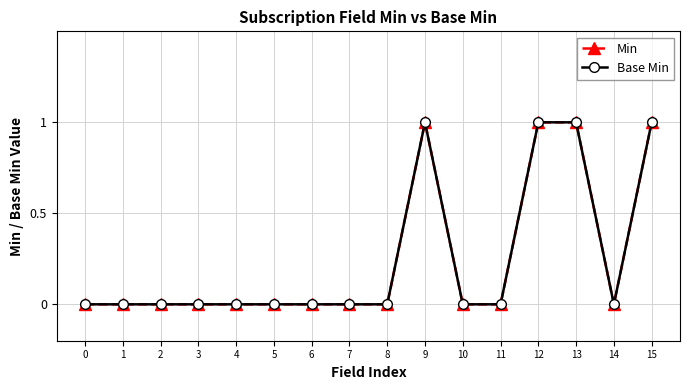

Is this an area chart (filled region under the line)?

No